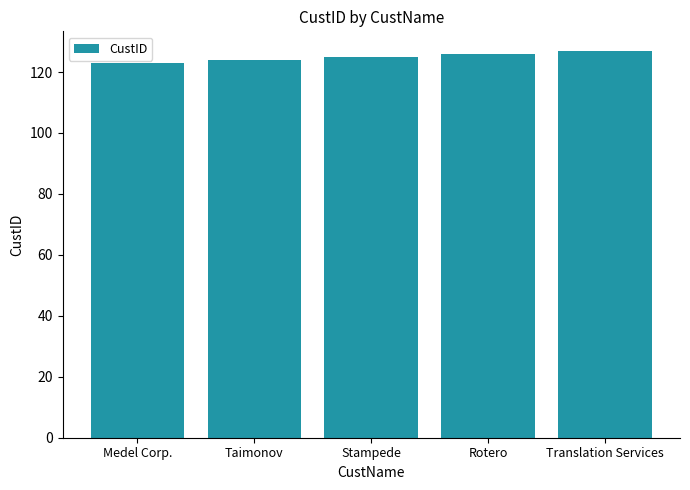

True or false: the data shows 127 at Translation Services.

True